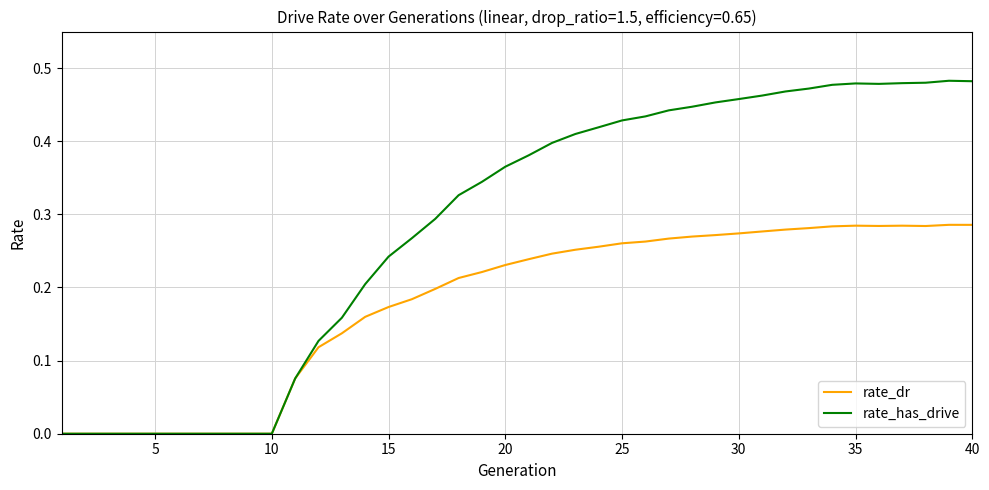

Which series has the largest range (max minus min)?

rate_has_drive